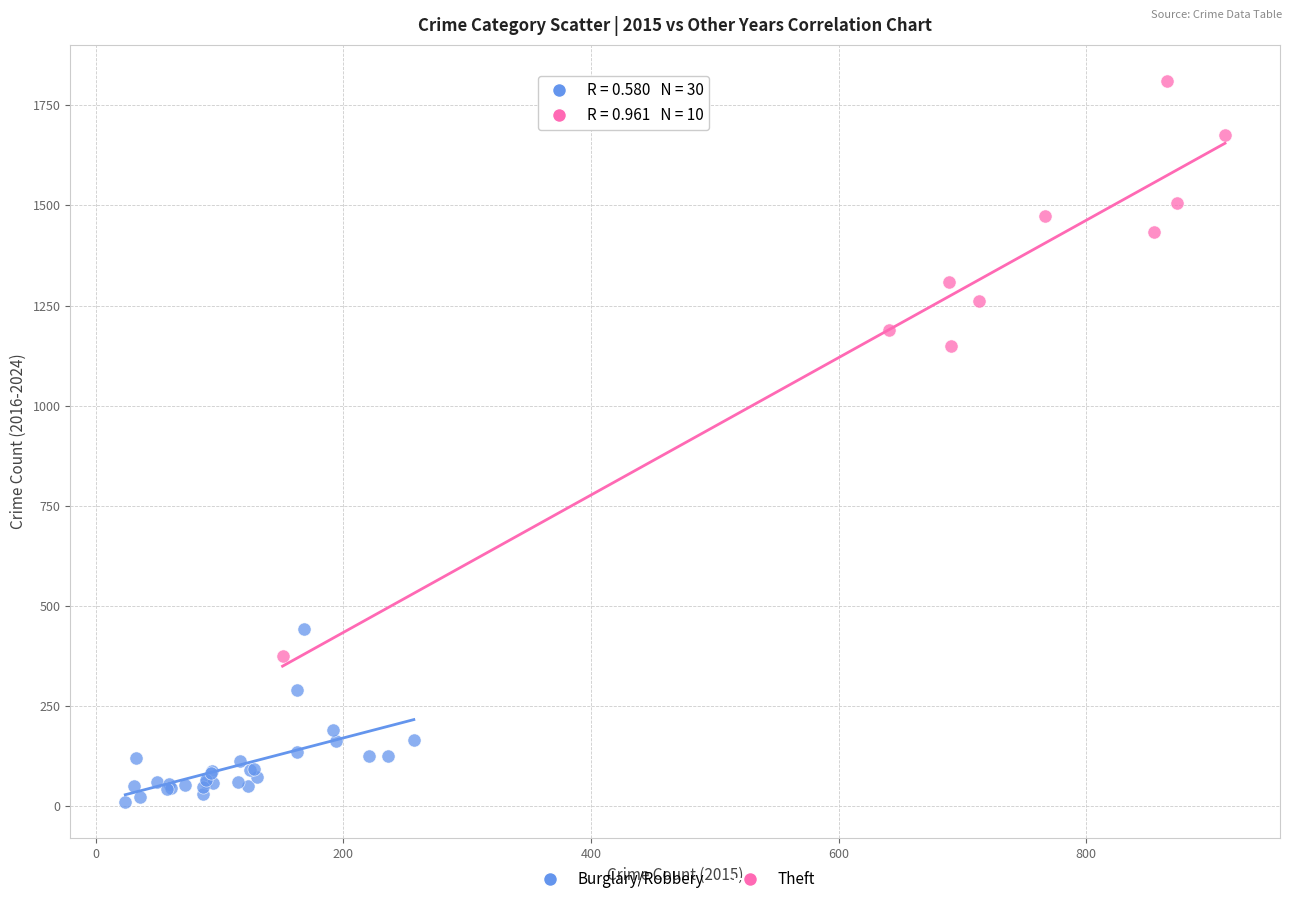

Which series contains the highest Y value?

Theft